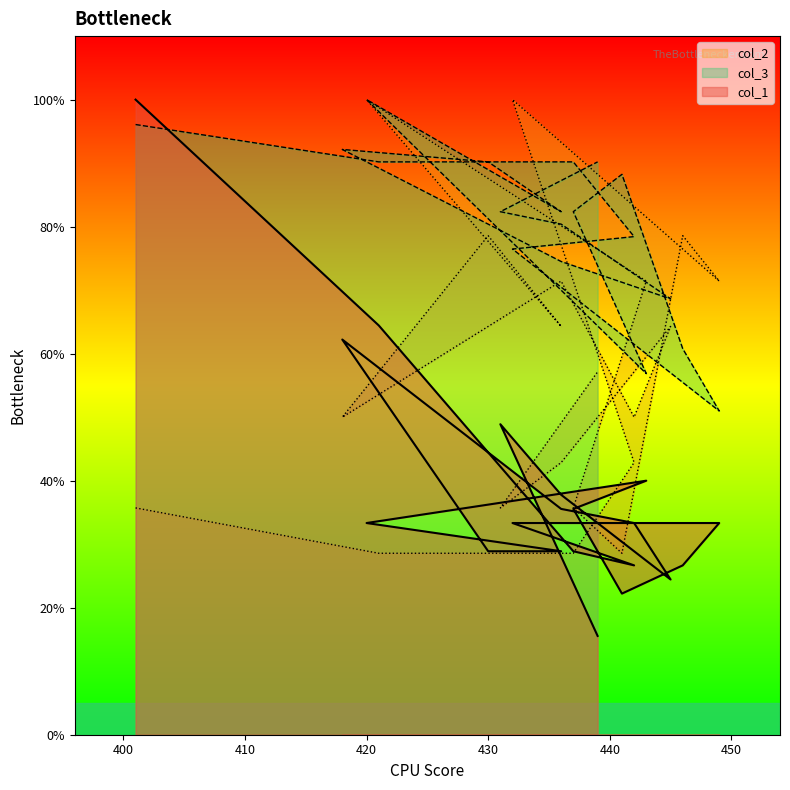

What are all the series names shown in the legend?

col_1, col_3, col_2